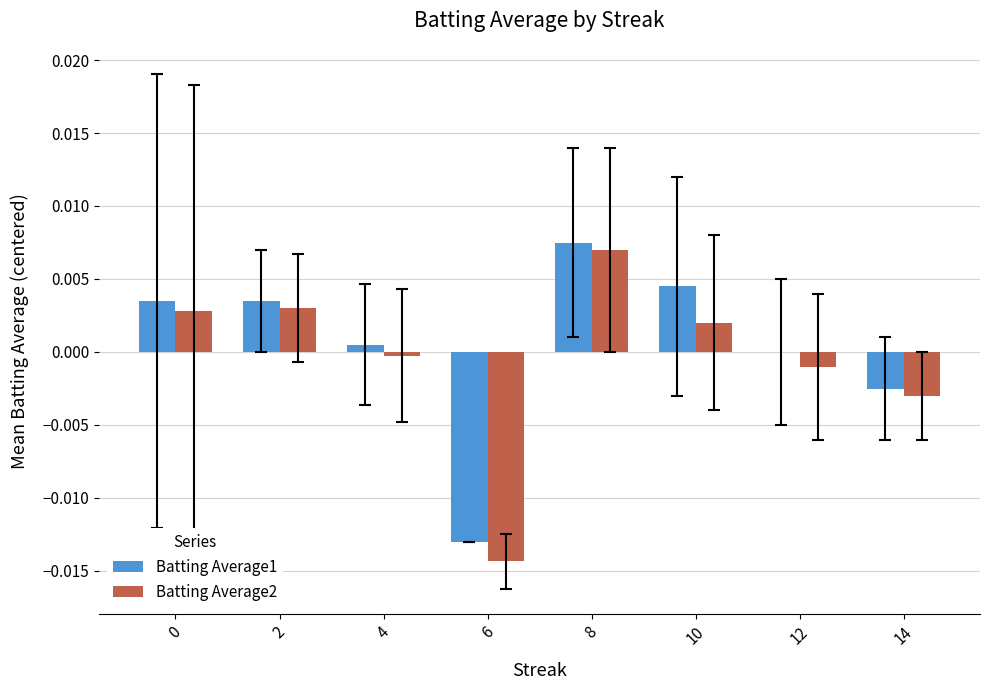

At which category is the sum across all series the highest?

8